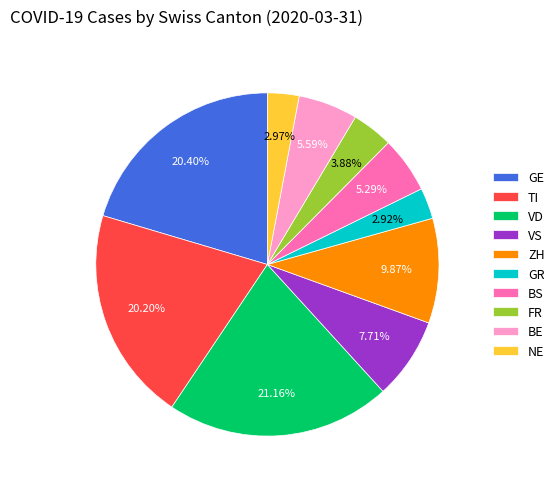

To the nearest percent, what is the difference between the largest and smallest slice percentages?

18%